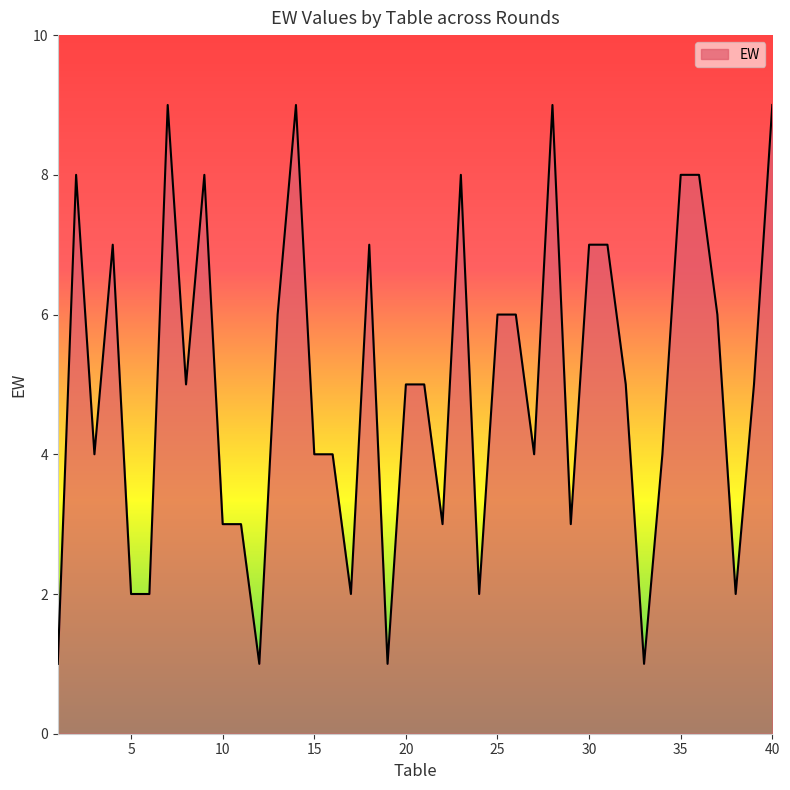

Count the values in the range 3 to 7.

22